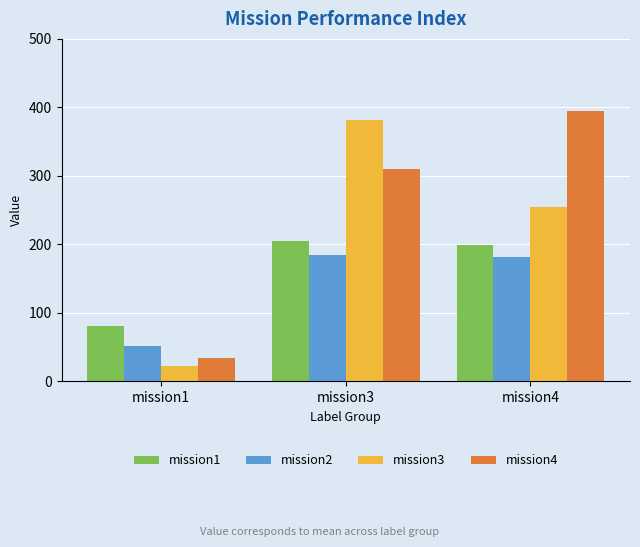

Between mission3 and mission4, which series saw the biggest shift?

mission3